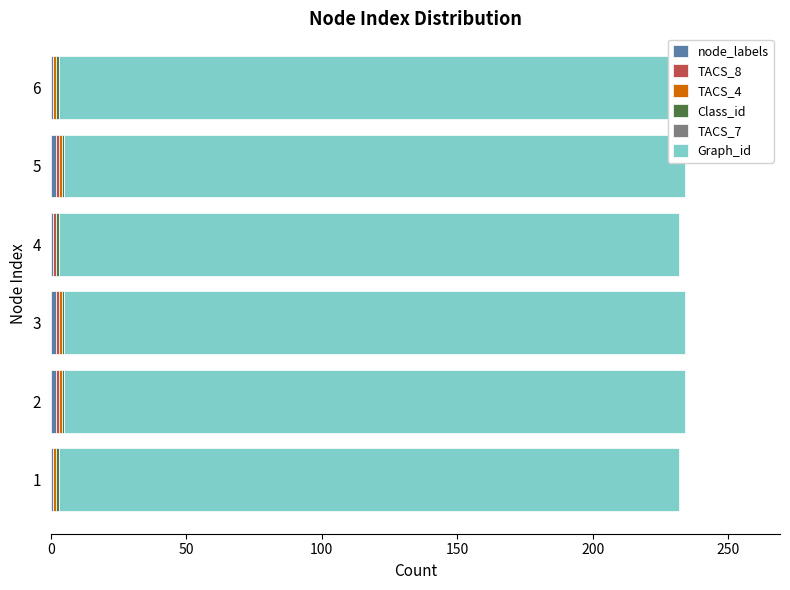

Which series has the largest total across all categories?

node_labels